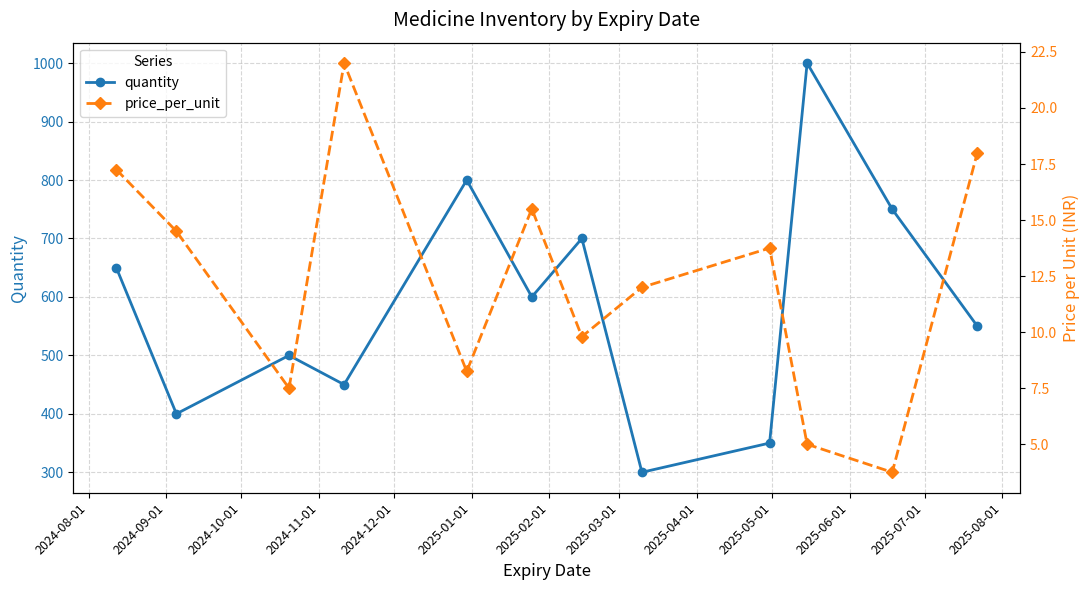

True or false: price_per_unit and quantity cross at least once.

False